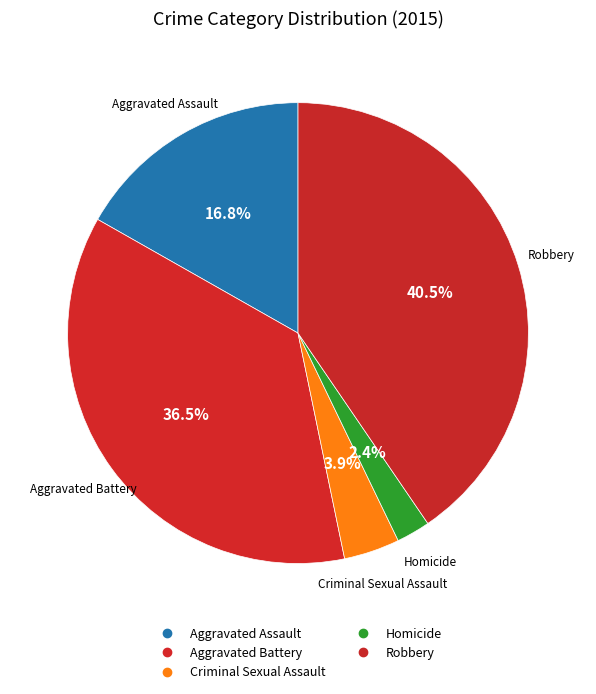

Count the number of slices in the pie.

5